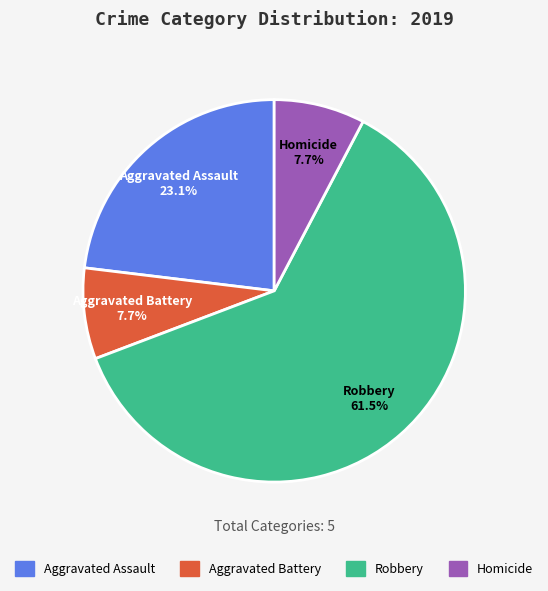

To the nearest percent, what portion does Homicide represent?

8%